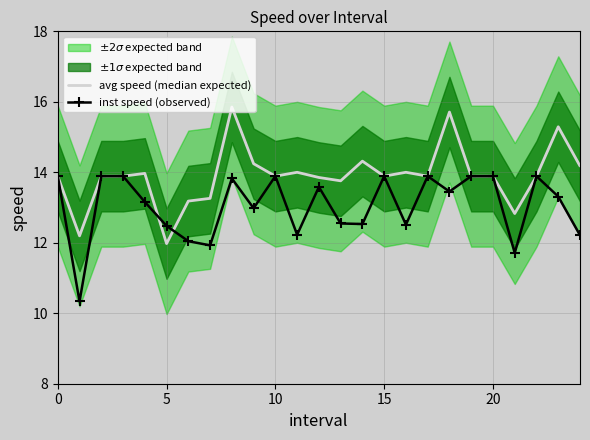

The value of inst speed (observed) at 5 is 12.5. True or false?

True